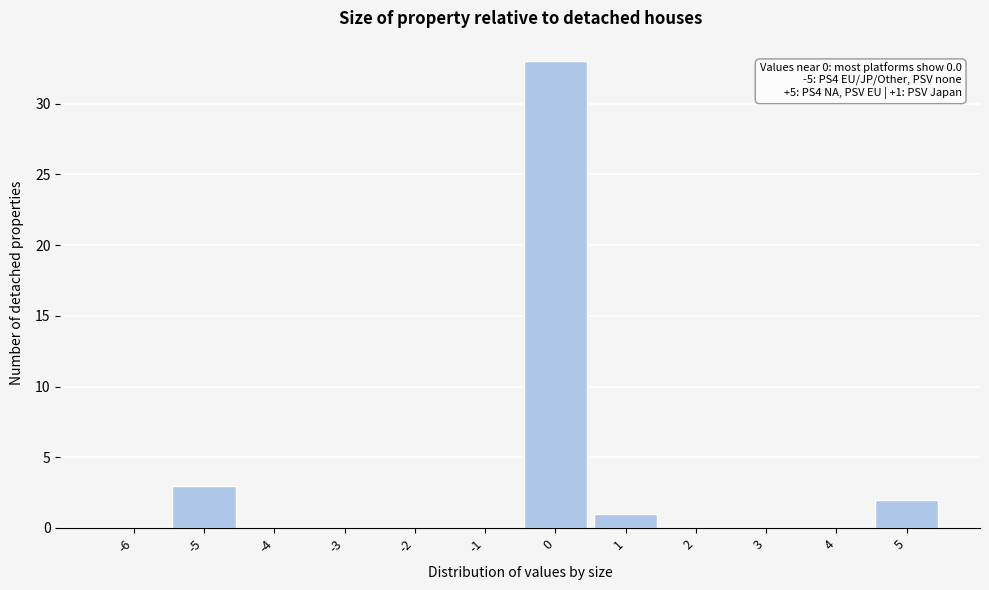

Reading right to left, list all the values displayed in this chart.

5=2	4=0	3=0	2=0	1=1	0=33	-1=0	-2=0	-3=0	-4=0	-5=3	-6=0